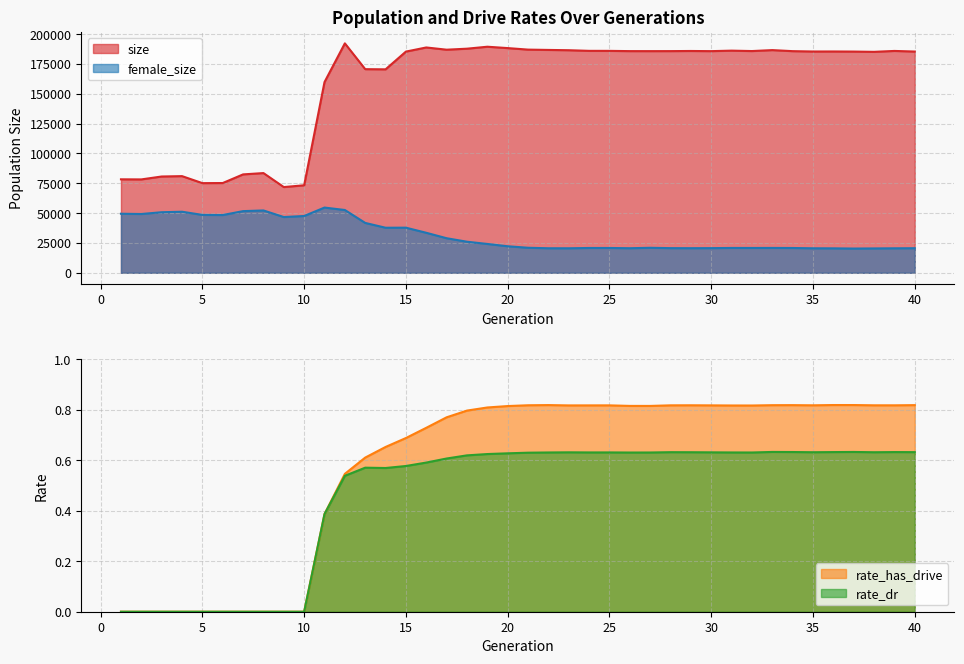

Rank the series by their maximum value, from lowest to highest.

rate_dr, rate_has_drive, female_size, size